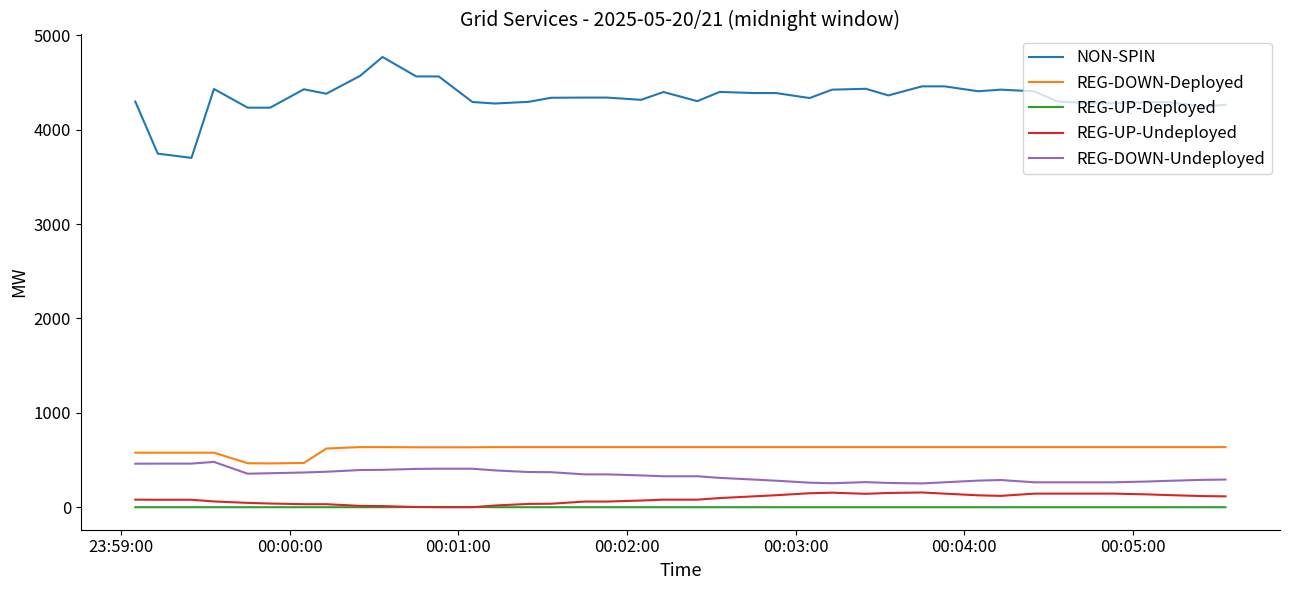

Which series has the largest total across all categories?

NON-SPIN